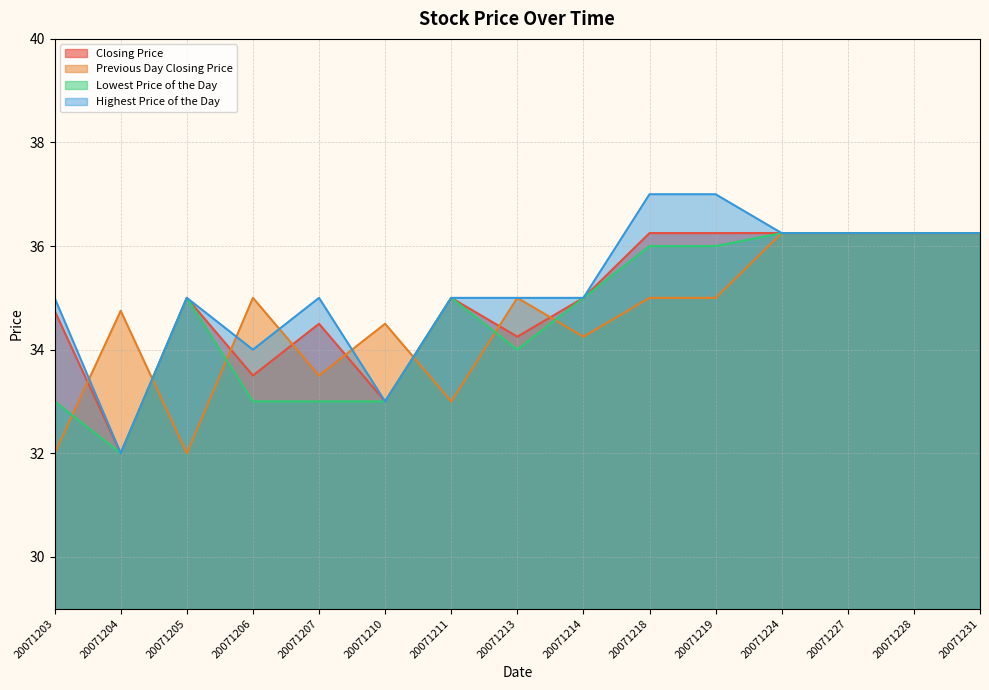

Reading left to right, transcribe all the data shown in this chart.

Closing Price: 34.8	32.0	35.0	33.5	34.5	33.0	35.0	34.2	35.0	36.2	36.2	36.2	36.2	36.2	36.2
Previous Day Closing Price: 32.0	34.8	32.0	35.0	33.5	34.5	33.0	35.0	34.2	35.0	35.0	36.2	36.2	36.2	36.2
Lowest Price of the Day: 33.0	32.0	35.0	33.0	33.0	33.0	35.0	34.0	35.0	36.0	36.0	36.2	36.2	36.2	36.2
Highest Price of the Day: 35.0	32.0	35.0	34.0	35.0	33.0	35.0	35.0	35.0	37.0	37.0	36.2	36.2	36.2	36.2